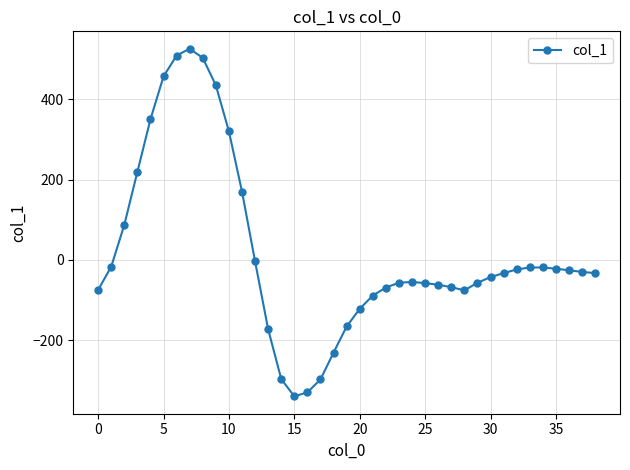

What is the value of the 8th point from the left?

526